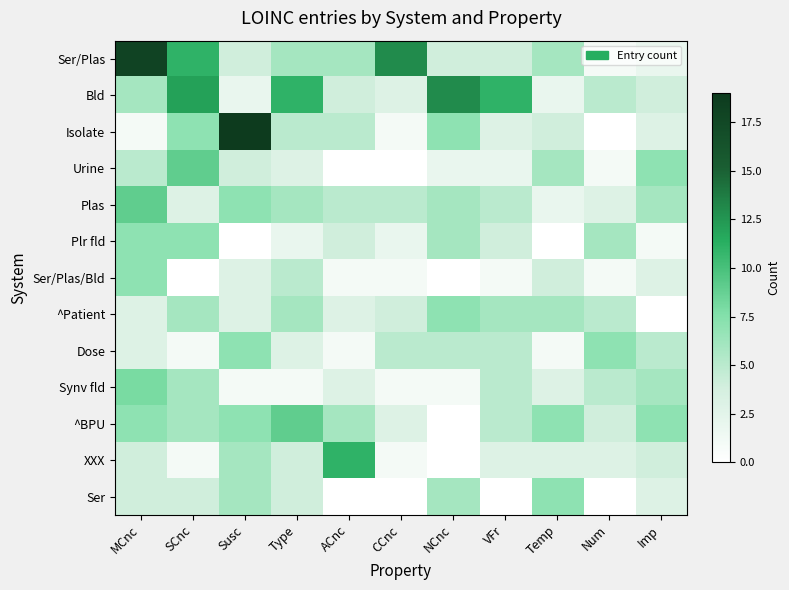

Which series has the widest spread of values?

Isolate